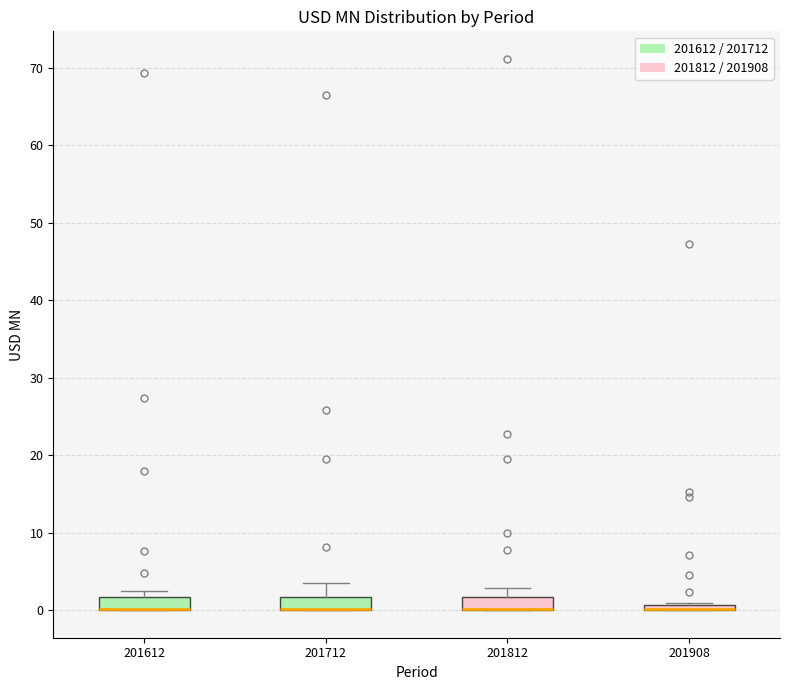

Where does the upper whisker of the box at x = 201712 end on the y-axis? The values are not printed on the chart, so give them approximately, as read against the axis.

4